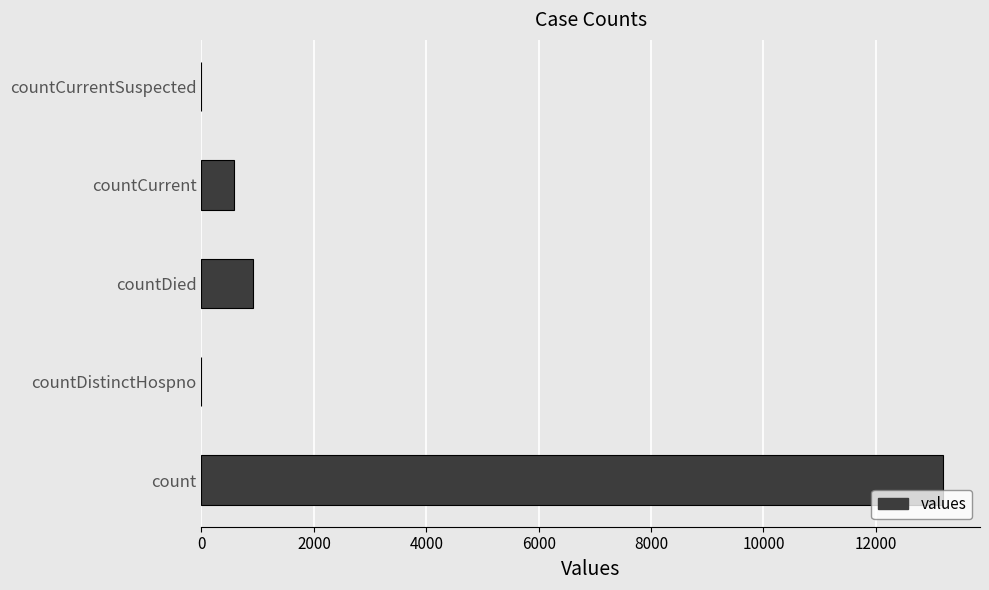

At which label is the value closest to 6597?

countDied